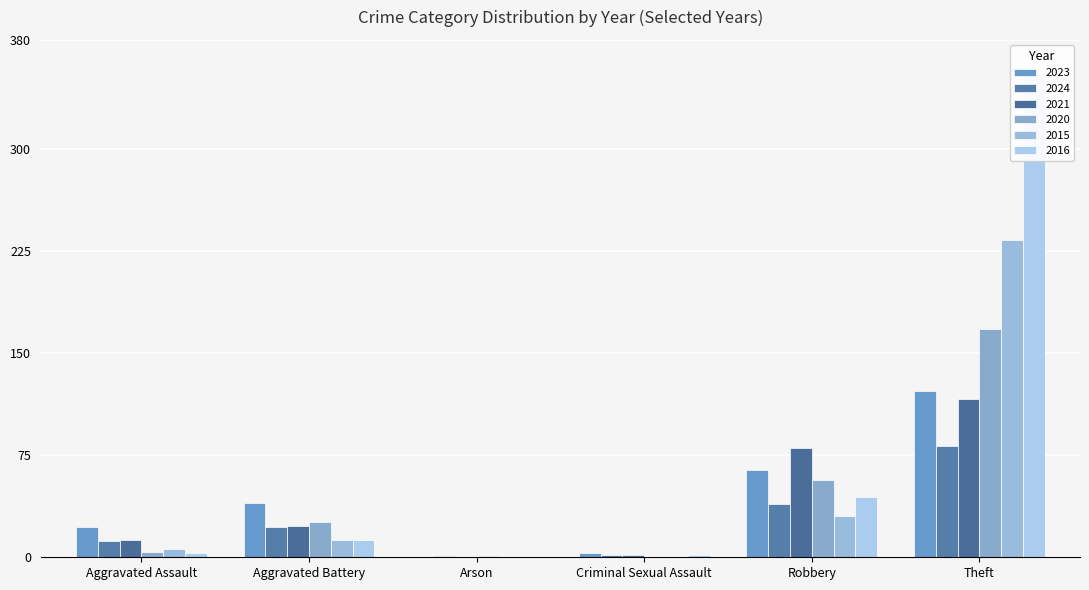

At which label does 2020 reach its minimum?

Criminal Sexual Assault